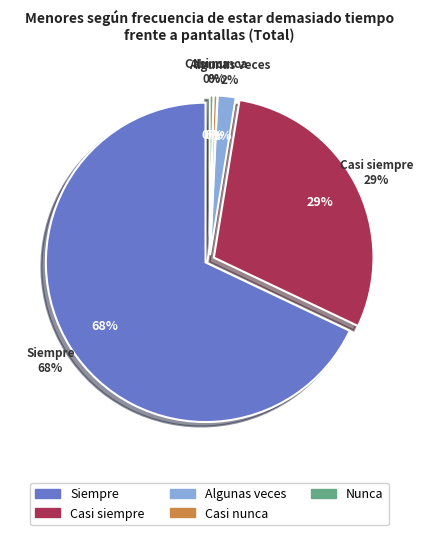

Combined, what portion of the pie is Algunas veces and Casi siempre?

31.3%